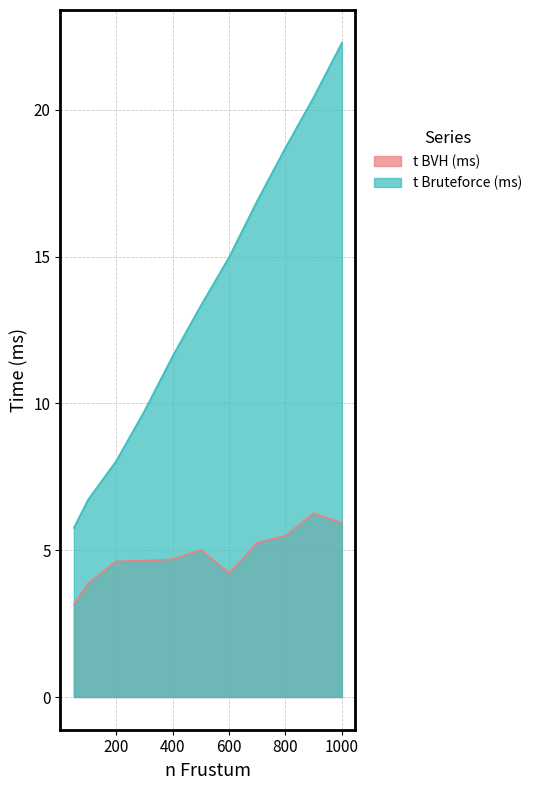

What value does the t BVH (ms) series have at 200?

4.6